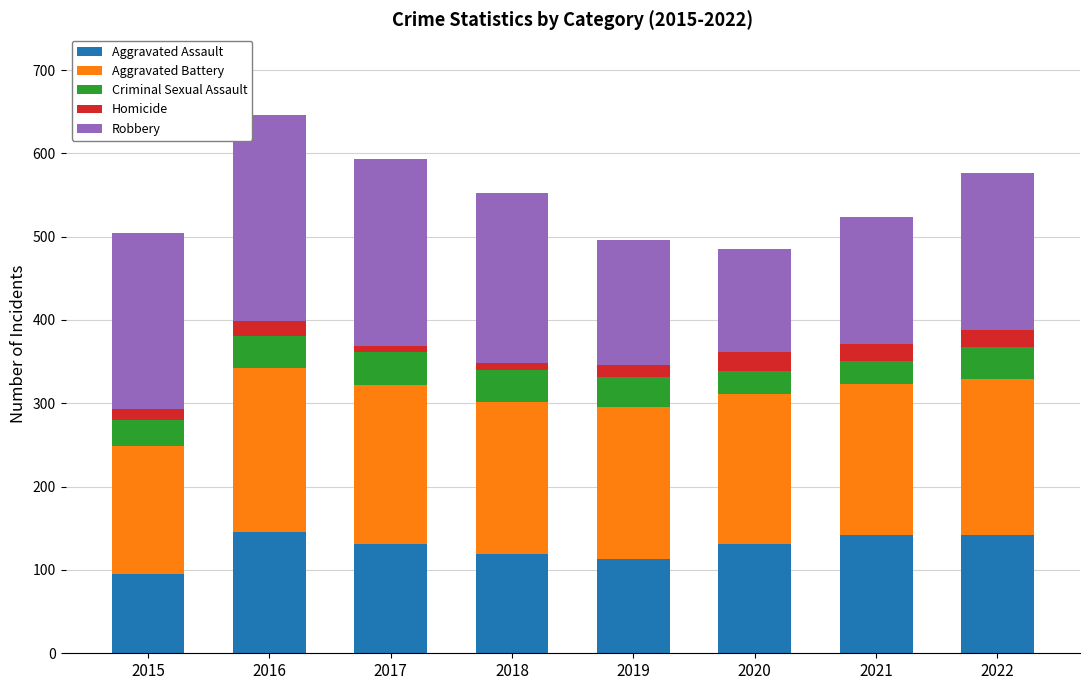

What are all the series names shown in the legend?

Aggravated Assault, Aggravated Battery, Criminal Sexual Assault, Homicide, Robbery